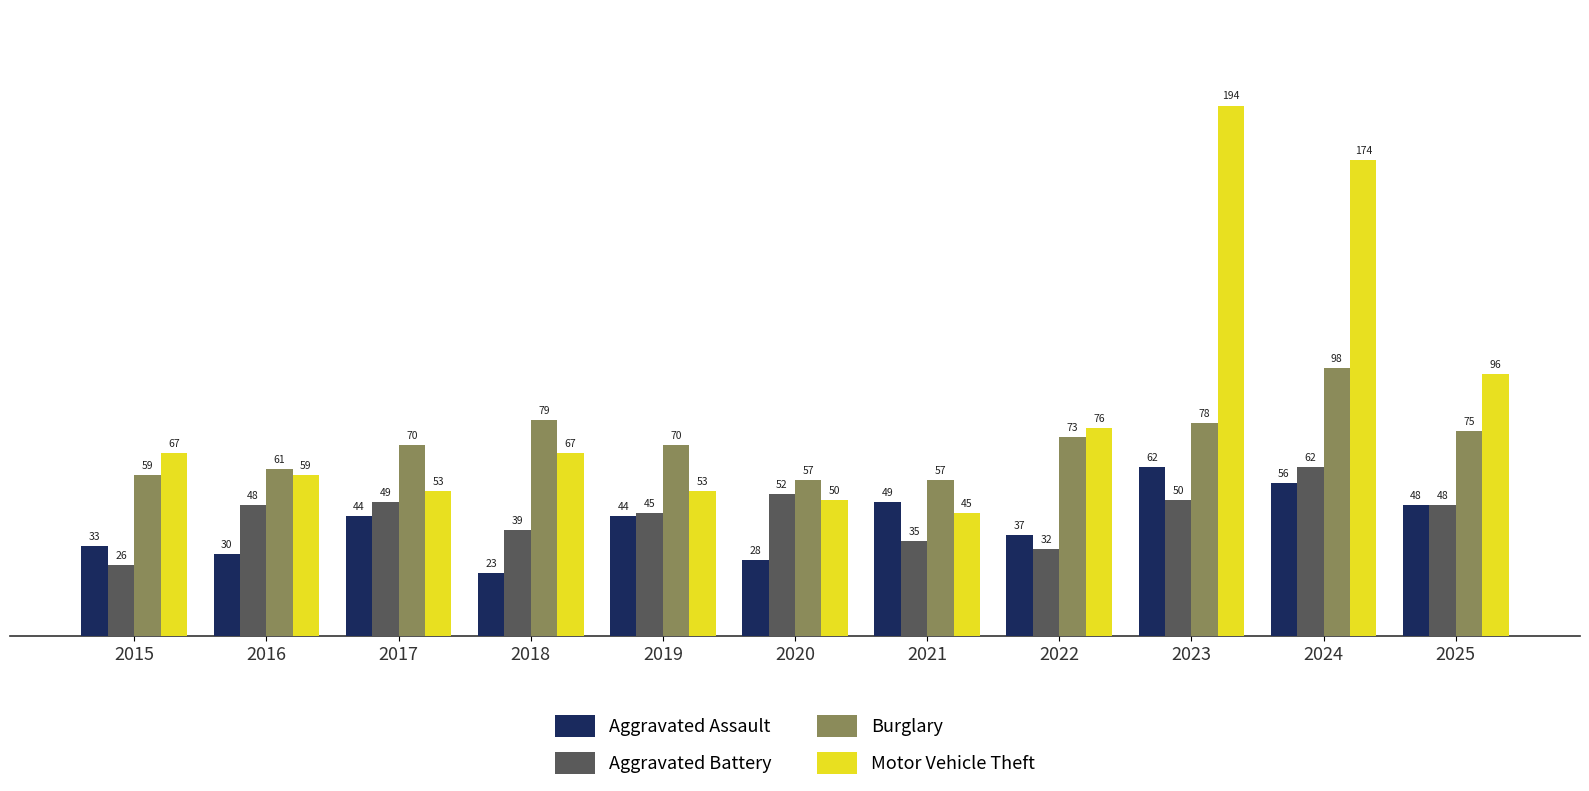

How many series are shown in this chart?

4